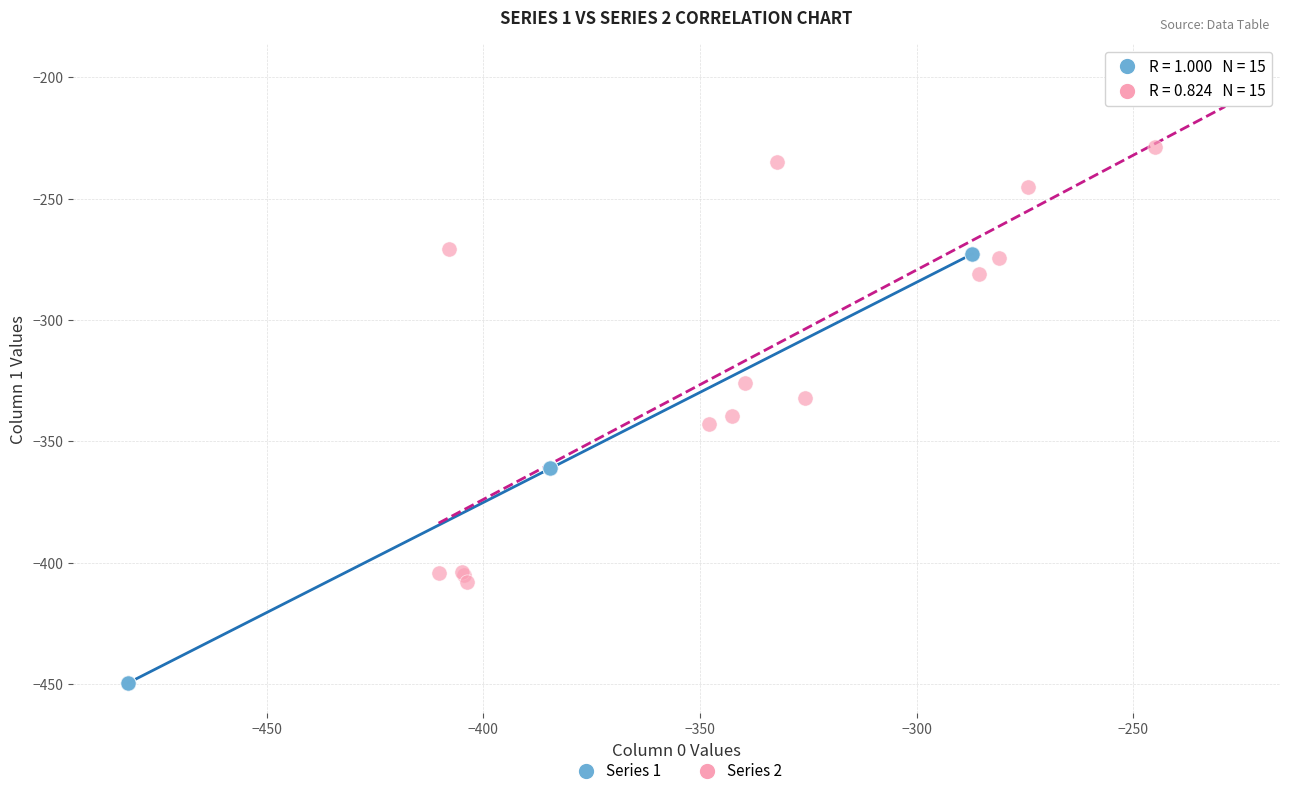

Which series has the largest Y range (max minus min)?

Series 2